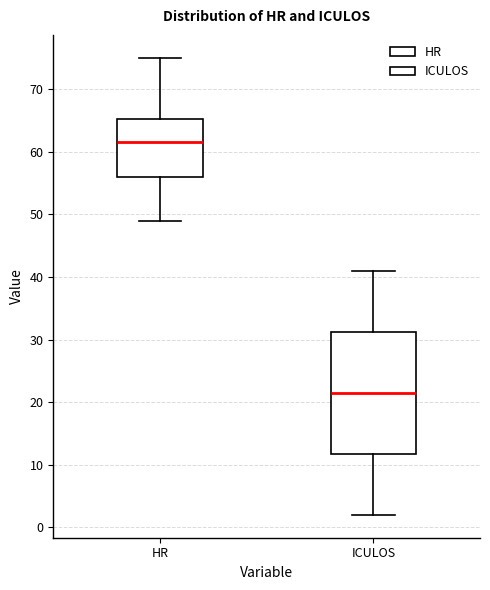

Where is the lower edge of the box for HR on the y-axis? The values are not printed on the chart, so give them approximately, as read against the axis.

56